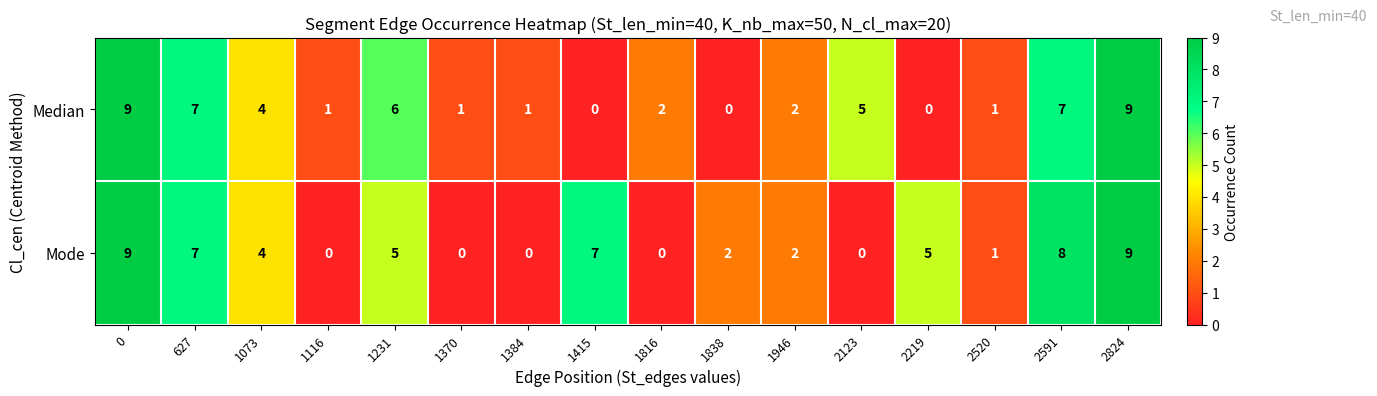

What is the maximum value shown in the chart?

9